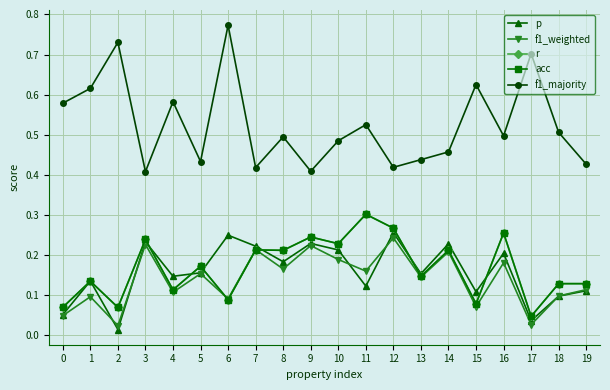

What is the greatest value displayed?

0.8